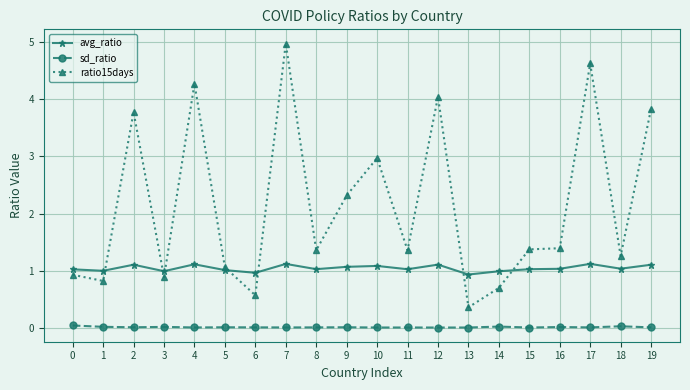

True or false: avg_ratio has more than 2 points higher than both neighbors.

True